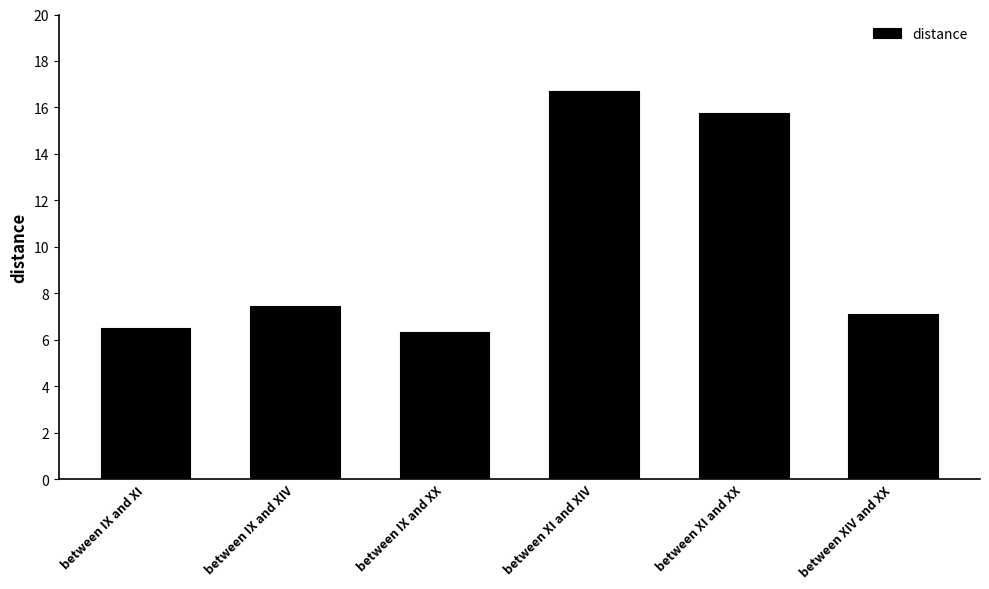

The value at between IX and XX is 3.3. True or false?

False